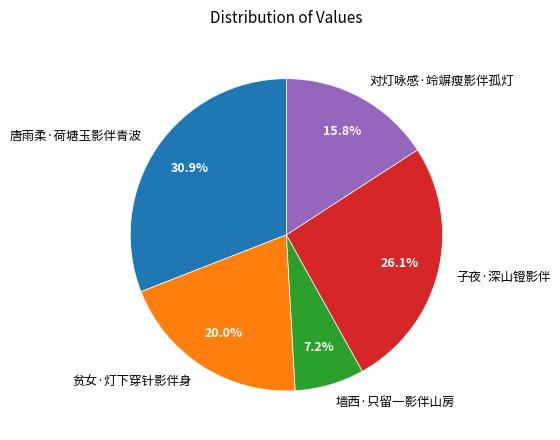

What percentage is the 对灯咏感·竛竮瘦影伴孤灯 slice, to the nearest percent?

16%